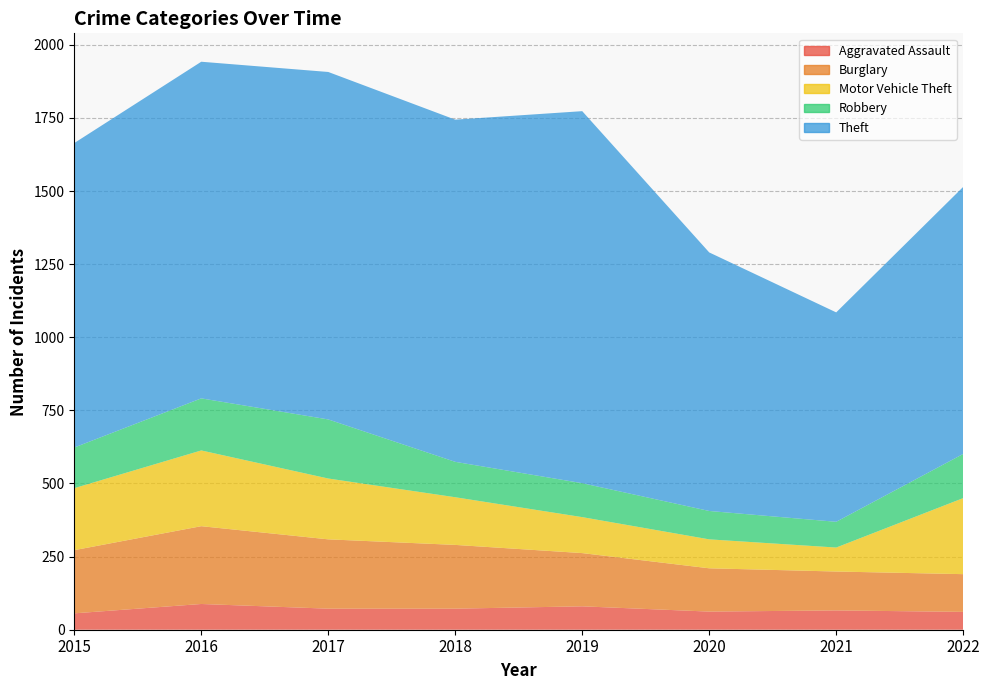

Reading right to left, what are all the values shown in this chart?

Aggravated Assault: 61	66	62	80	72	72	88	56
Burglary: 129	133	148	182	218	237	266	216
Motor Vehicle Theft: 260	82	99	123	163	208	259	212
Robbery: 151	88	97	116	121	202	178	139
Theft: 913	716	884	1272	1170	1188	1151	1041